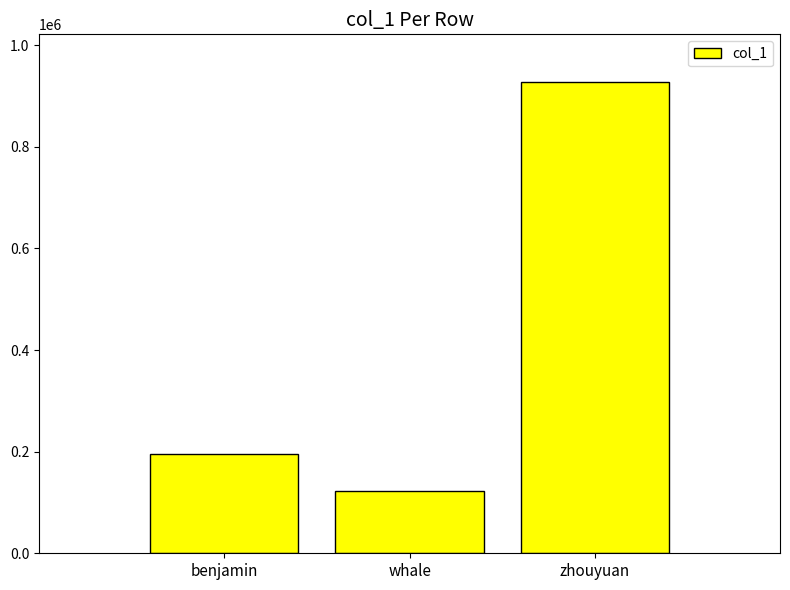

What is the approximate value at whale, to the nearest 100?

122800